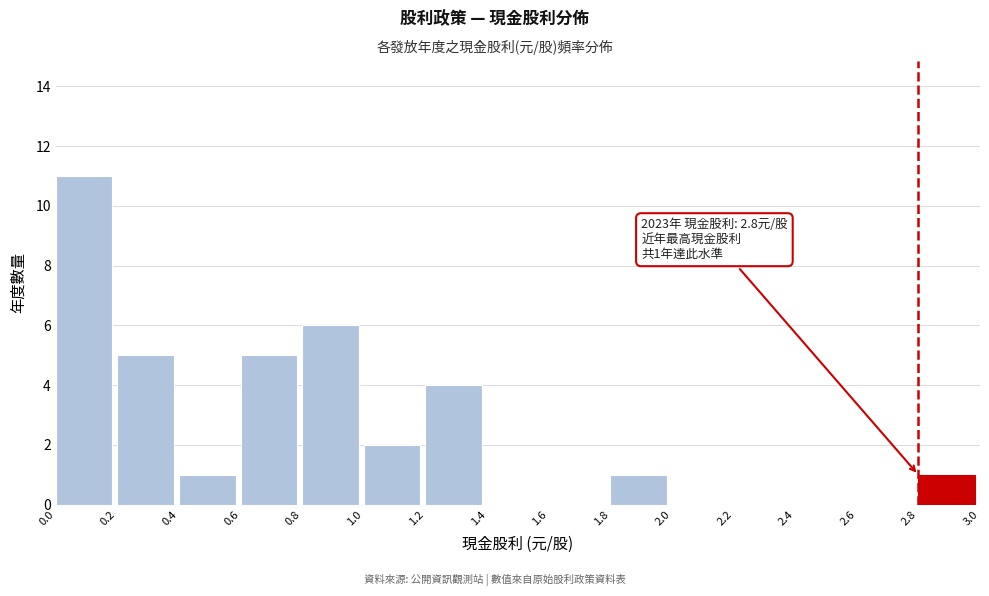

Which range on the x-axis has the tallest bar?

0.0 to 0.2